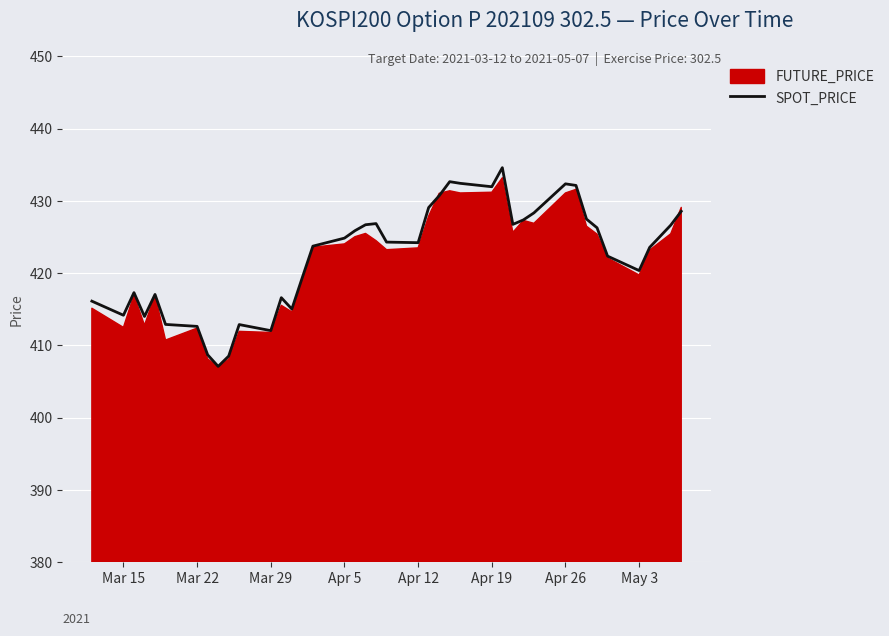

What is the minimum value for SPOT_PRICE?

407.1